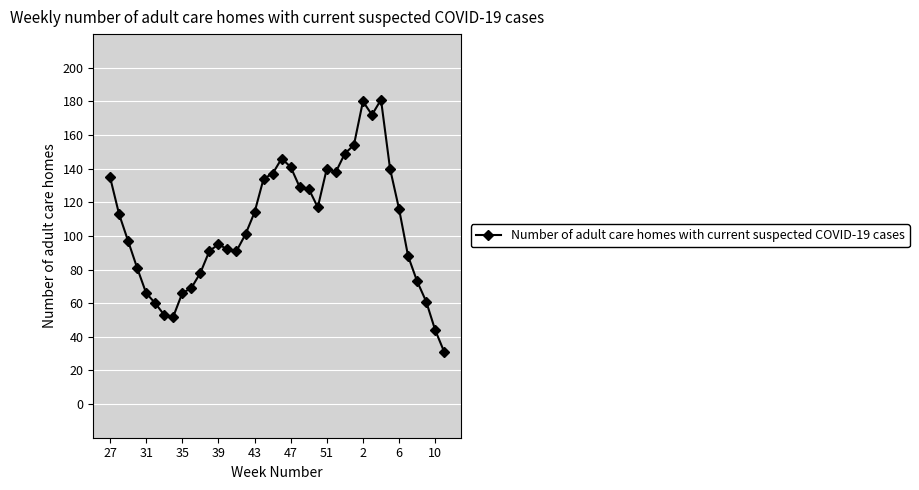

What is the value of the 27th point from the left?

149